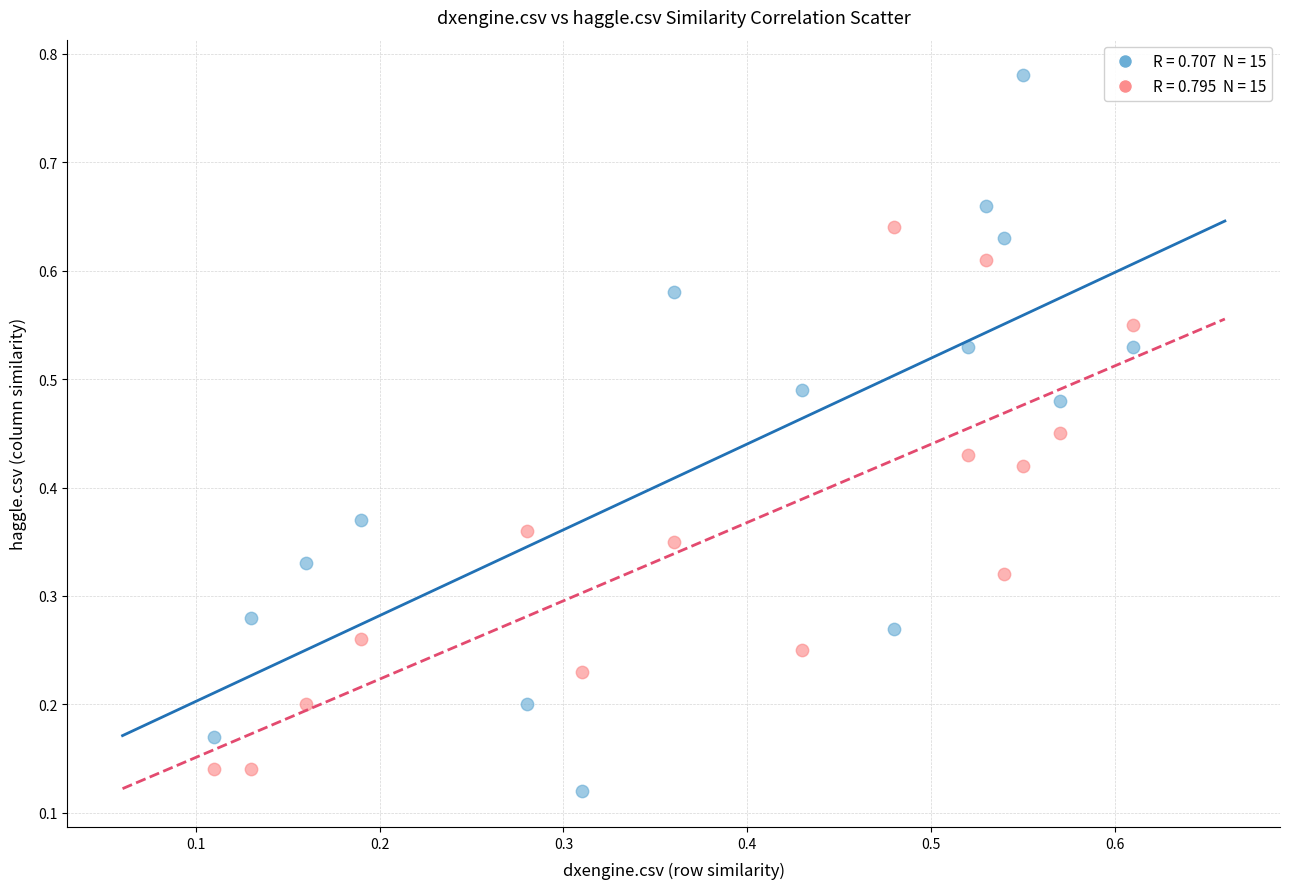

Count the number of points in this scatter plot.

30